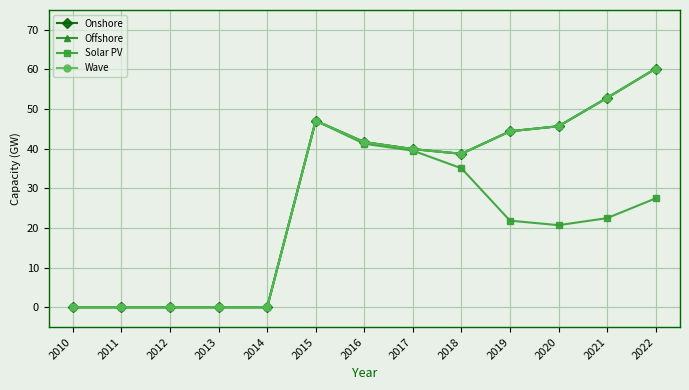

Is it true that Offshore equals -39.2 at 2010?

False